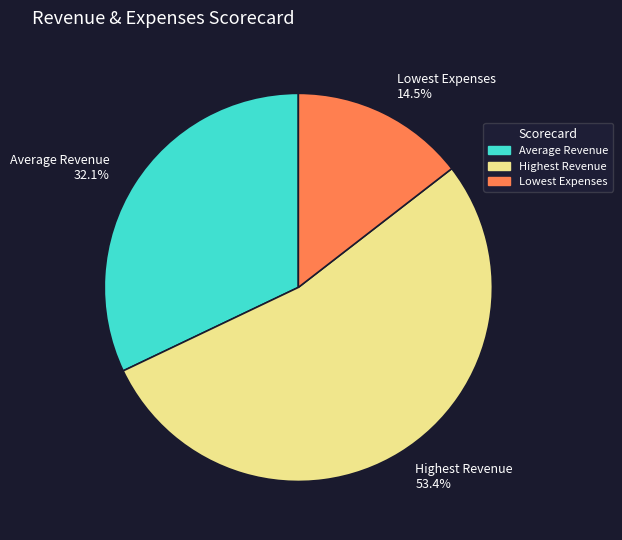

Which category has the biggest portion of the pie?

Highest Revenue